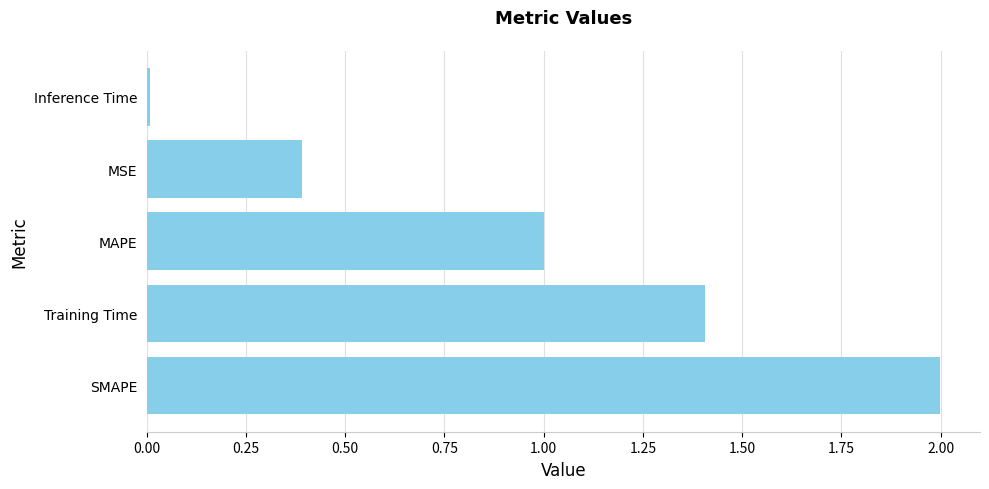

How many bars are there in total?

5